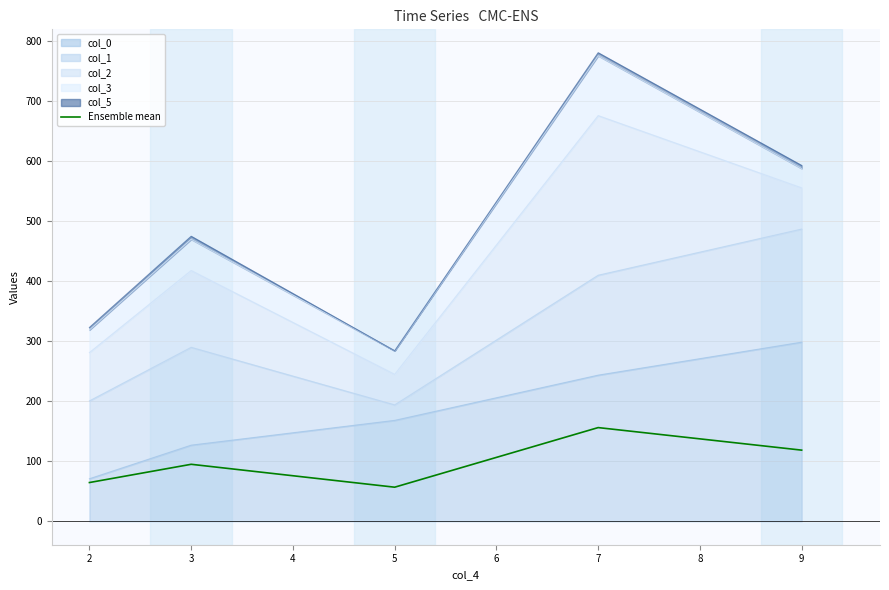

At which label does the data first exceed 94?

3